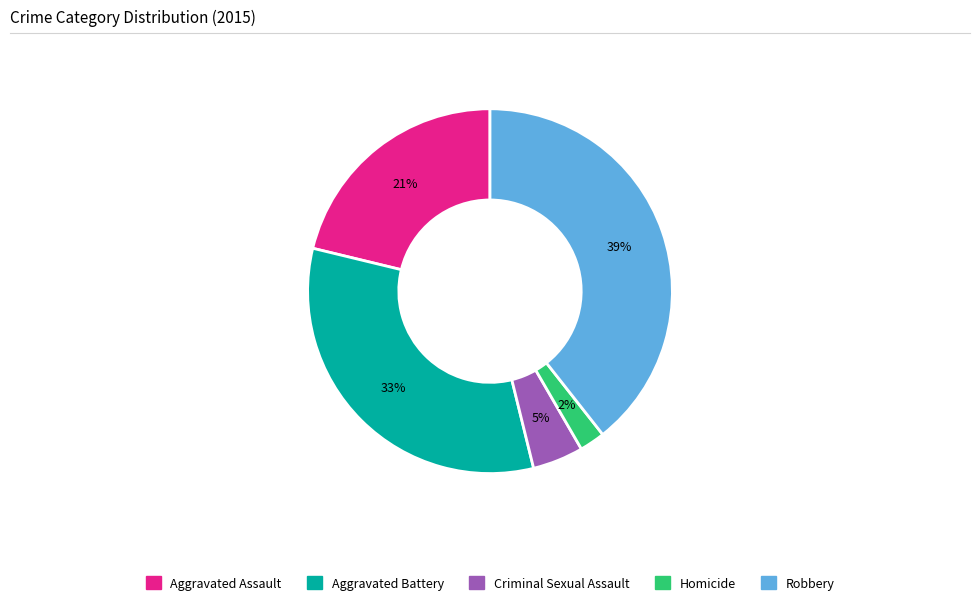

Approximately how many times larger is the value at Aggravated Battery compared to Robbery?

0.8